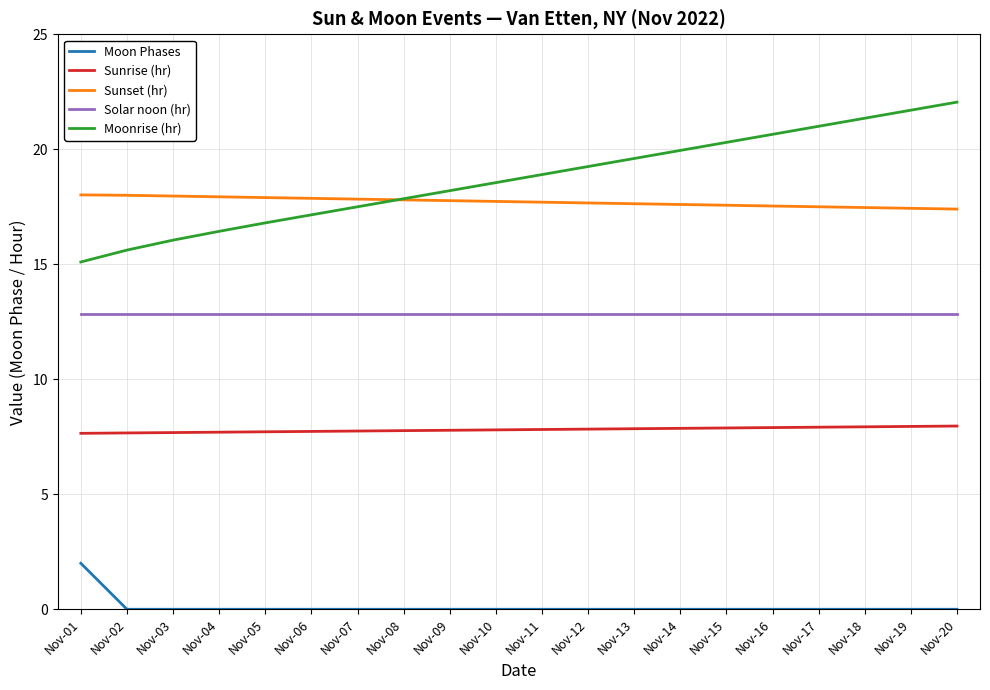

What is the minimum value for Sunrise (hr)?

7.7